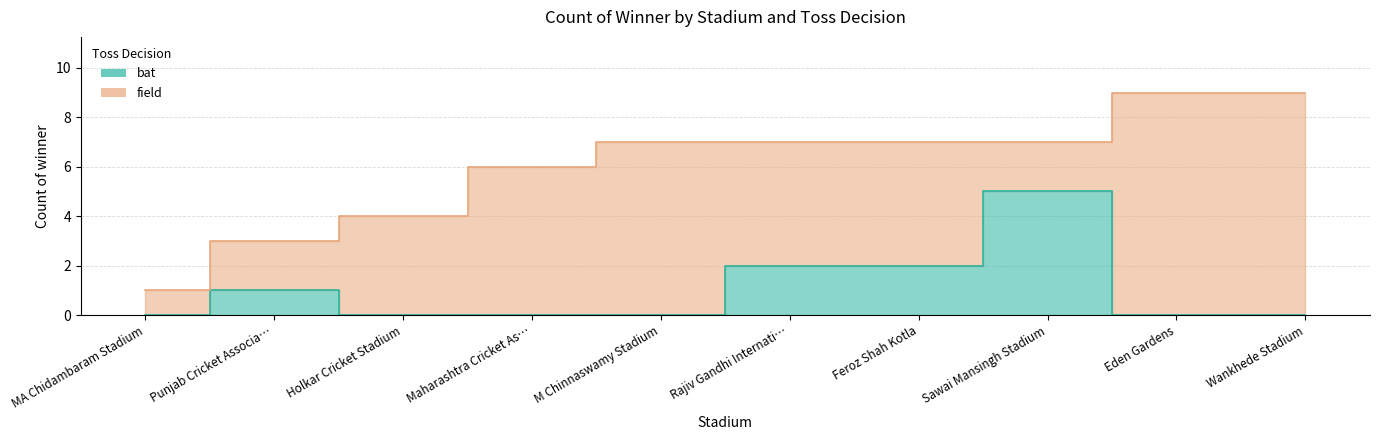

Which label corresponds to the smallest value in the chart?

MA Chidambaram Stadium